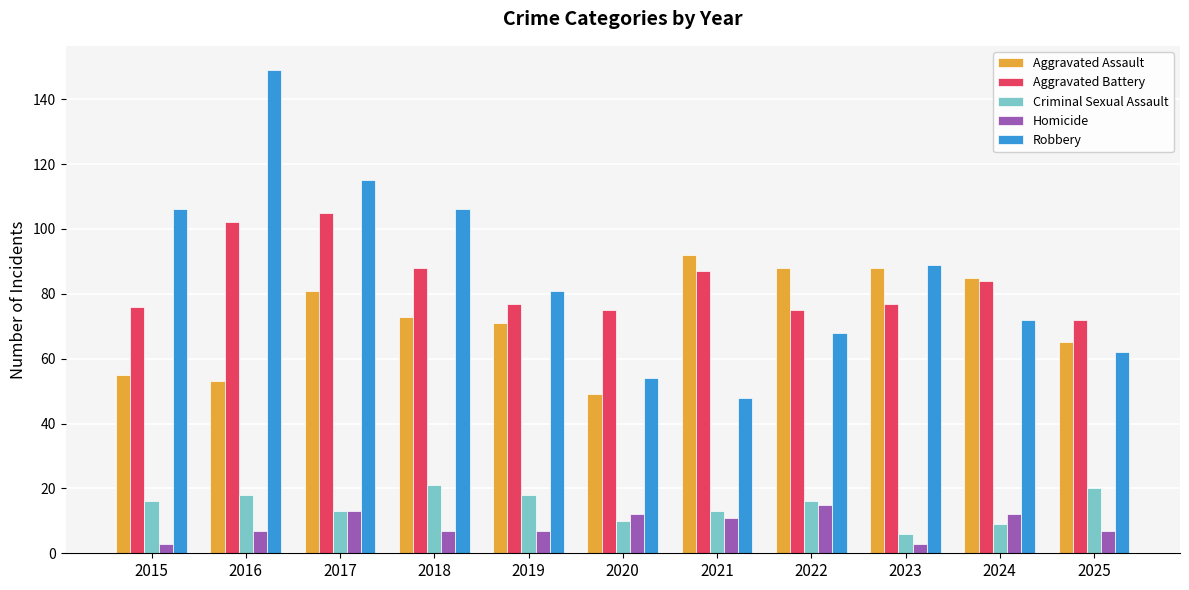

What is the maximum value shown in the chart?

149